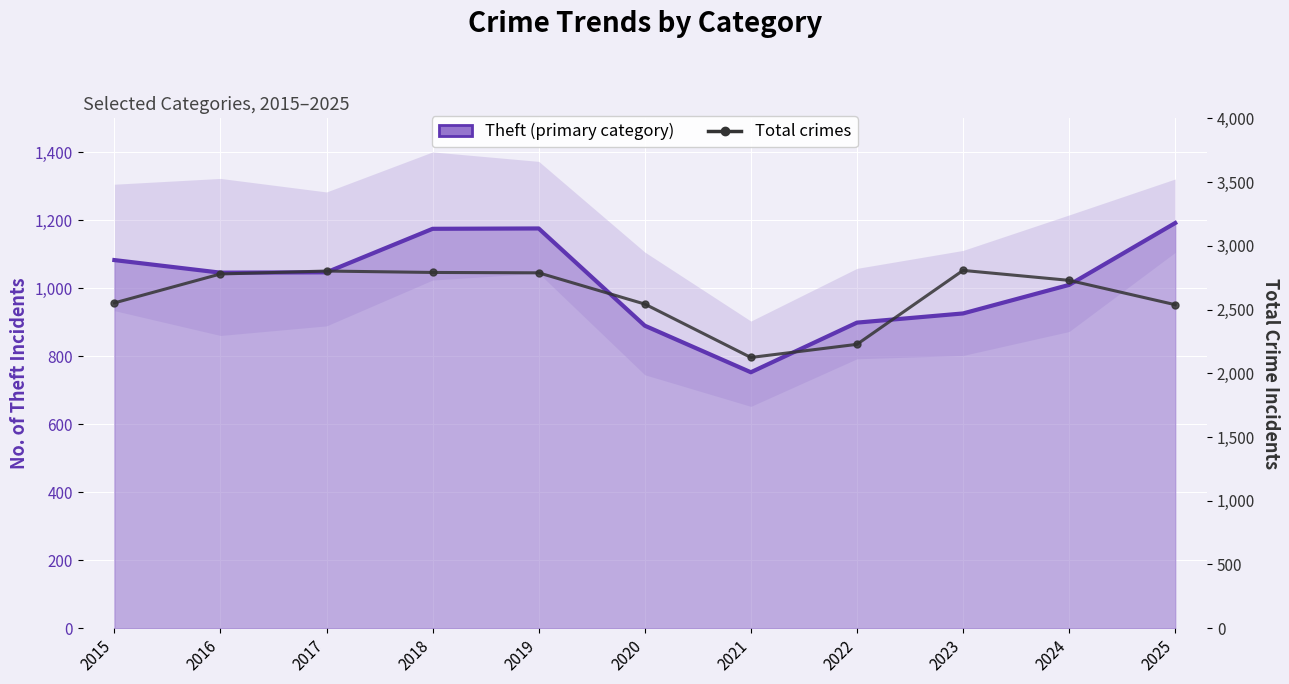

What is the maximum value for Total crimes?

2807